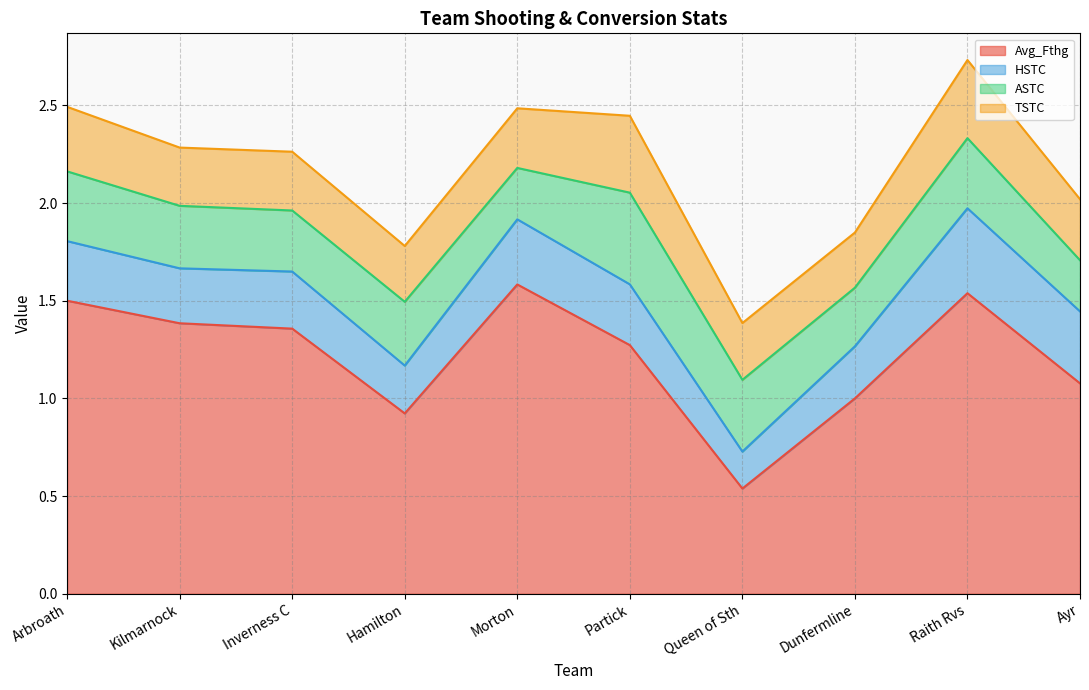

Between which two adjacent categories do TSTC and ASTC first intersect?

Hamilton and Morton